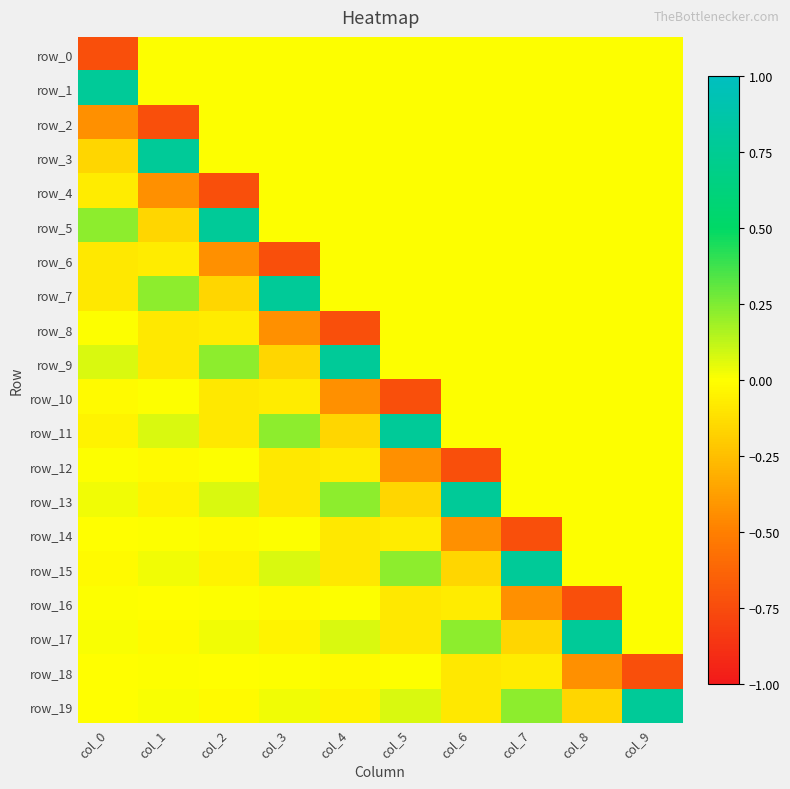

What is the difference between the maximum and minimum values in the row_18 series?

0.7